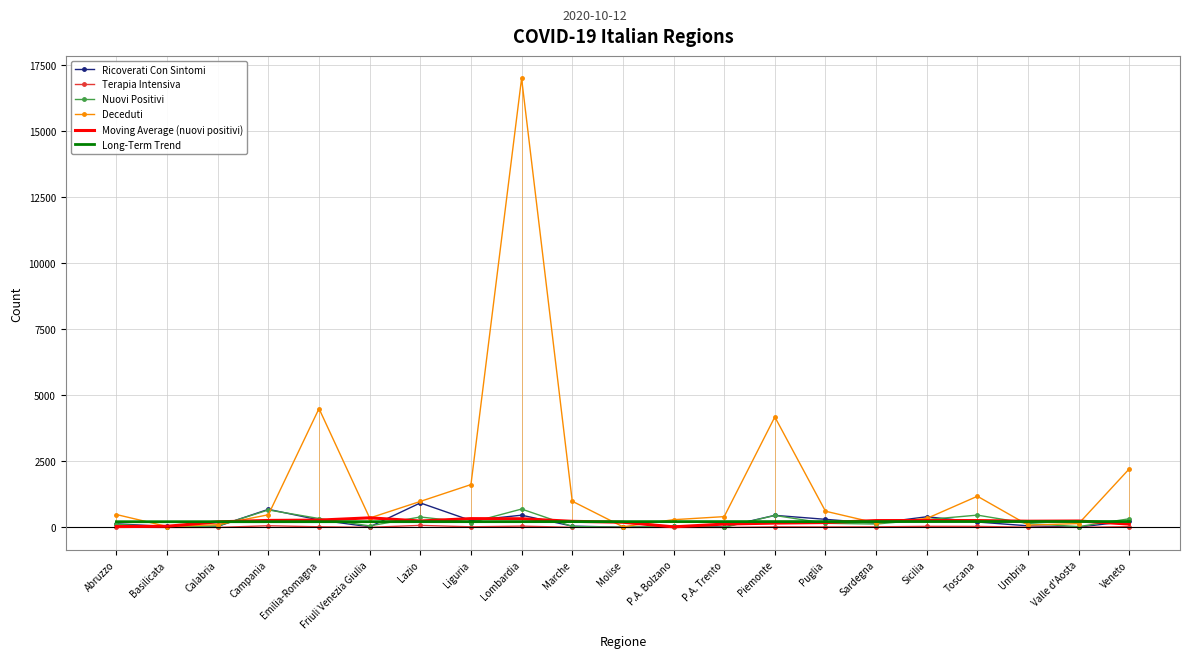

What is the highest value of the Ricoverati Con Sintomi series?

927.0